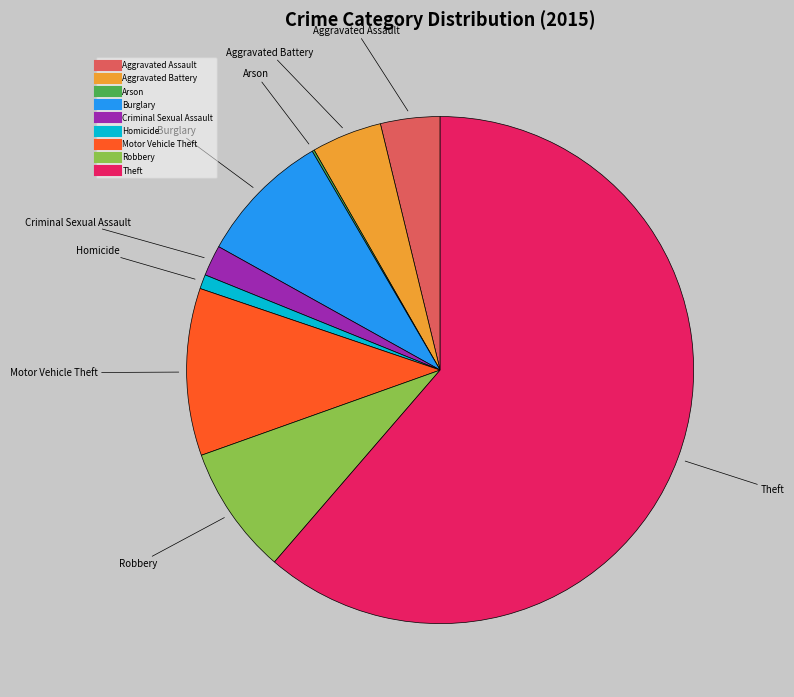

Which category has the biggest portion of the pie?

Theft